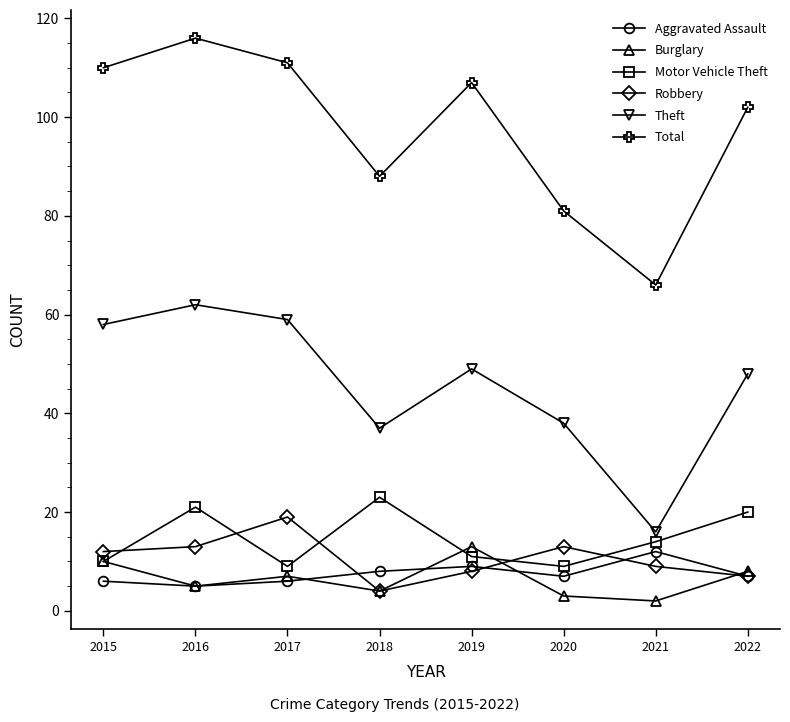

The Motor Vehicle Theft series shows 20 at 2022. True or false?

True